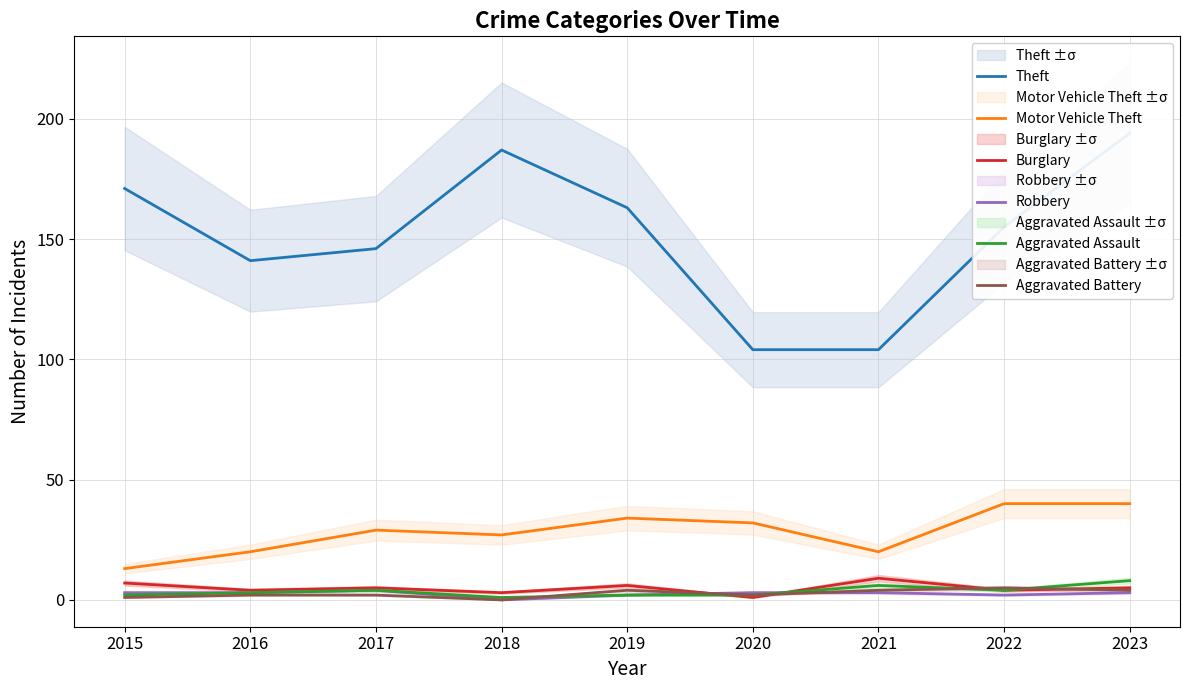

List the labels in order of Robbery value, largest first.

2017, 2015, 2016, 2020, 2021, 2023, 2019, 2022, 2018